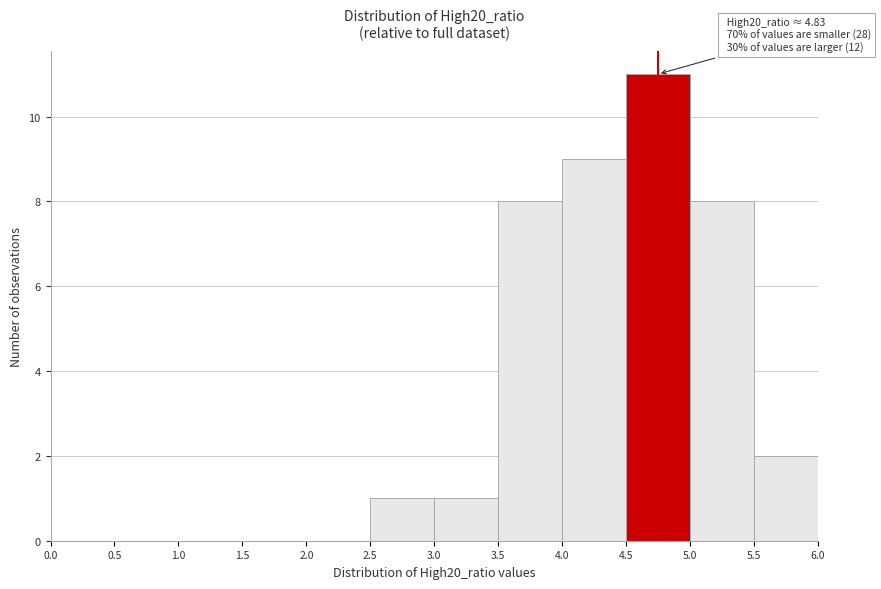

Which range on the x-axis has the tallest bar?

4.5 to 5.0